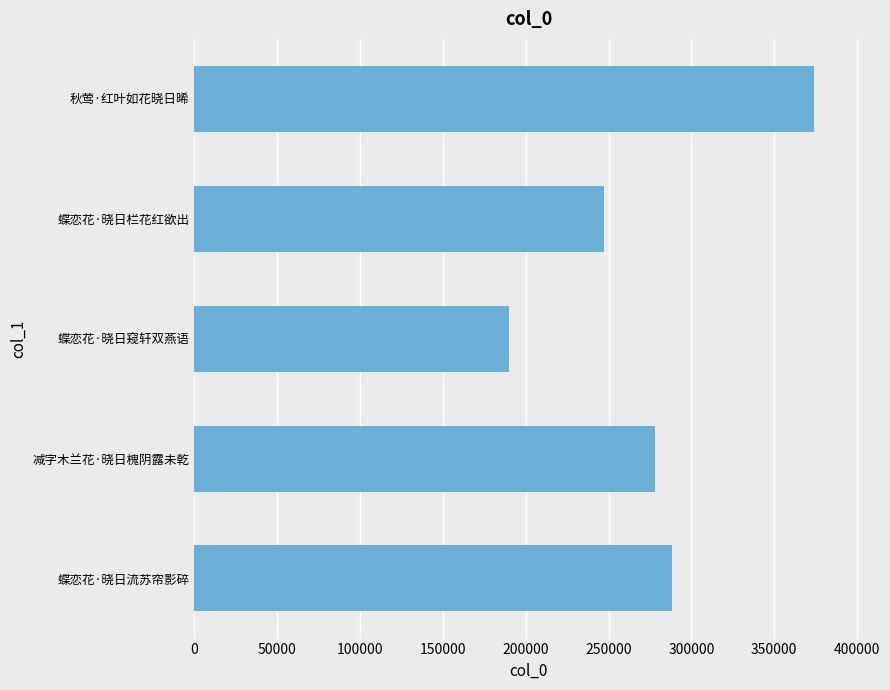

What is the approximate value at 减字木兰花·晓日槐阴露未乾, to the nearest 50?

278150